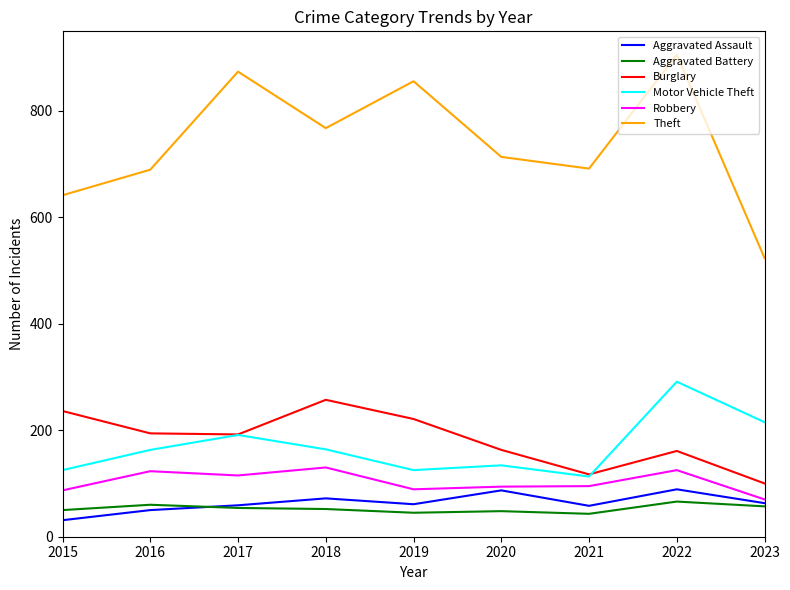

The Aggravated Assault series shows 50 at 2016. True or false?

True